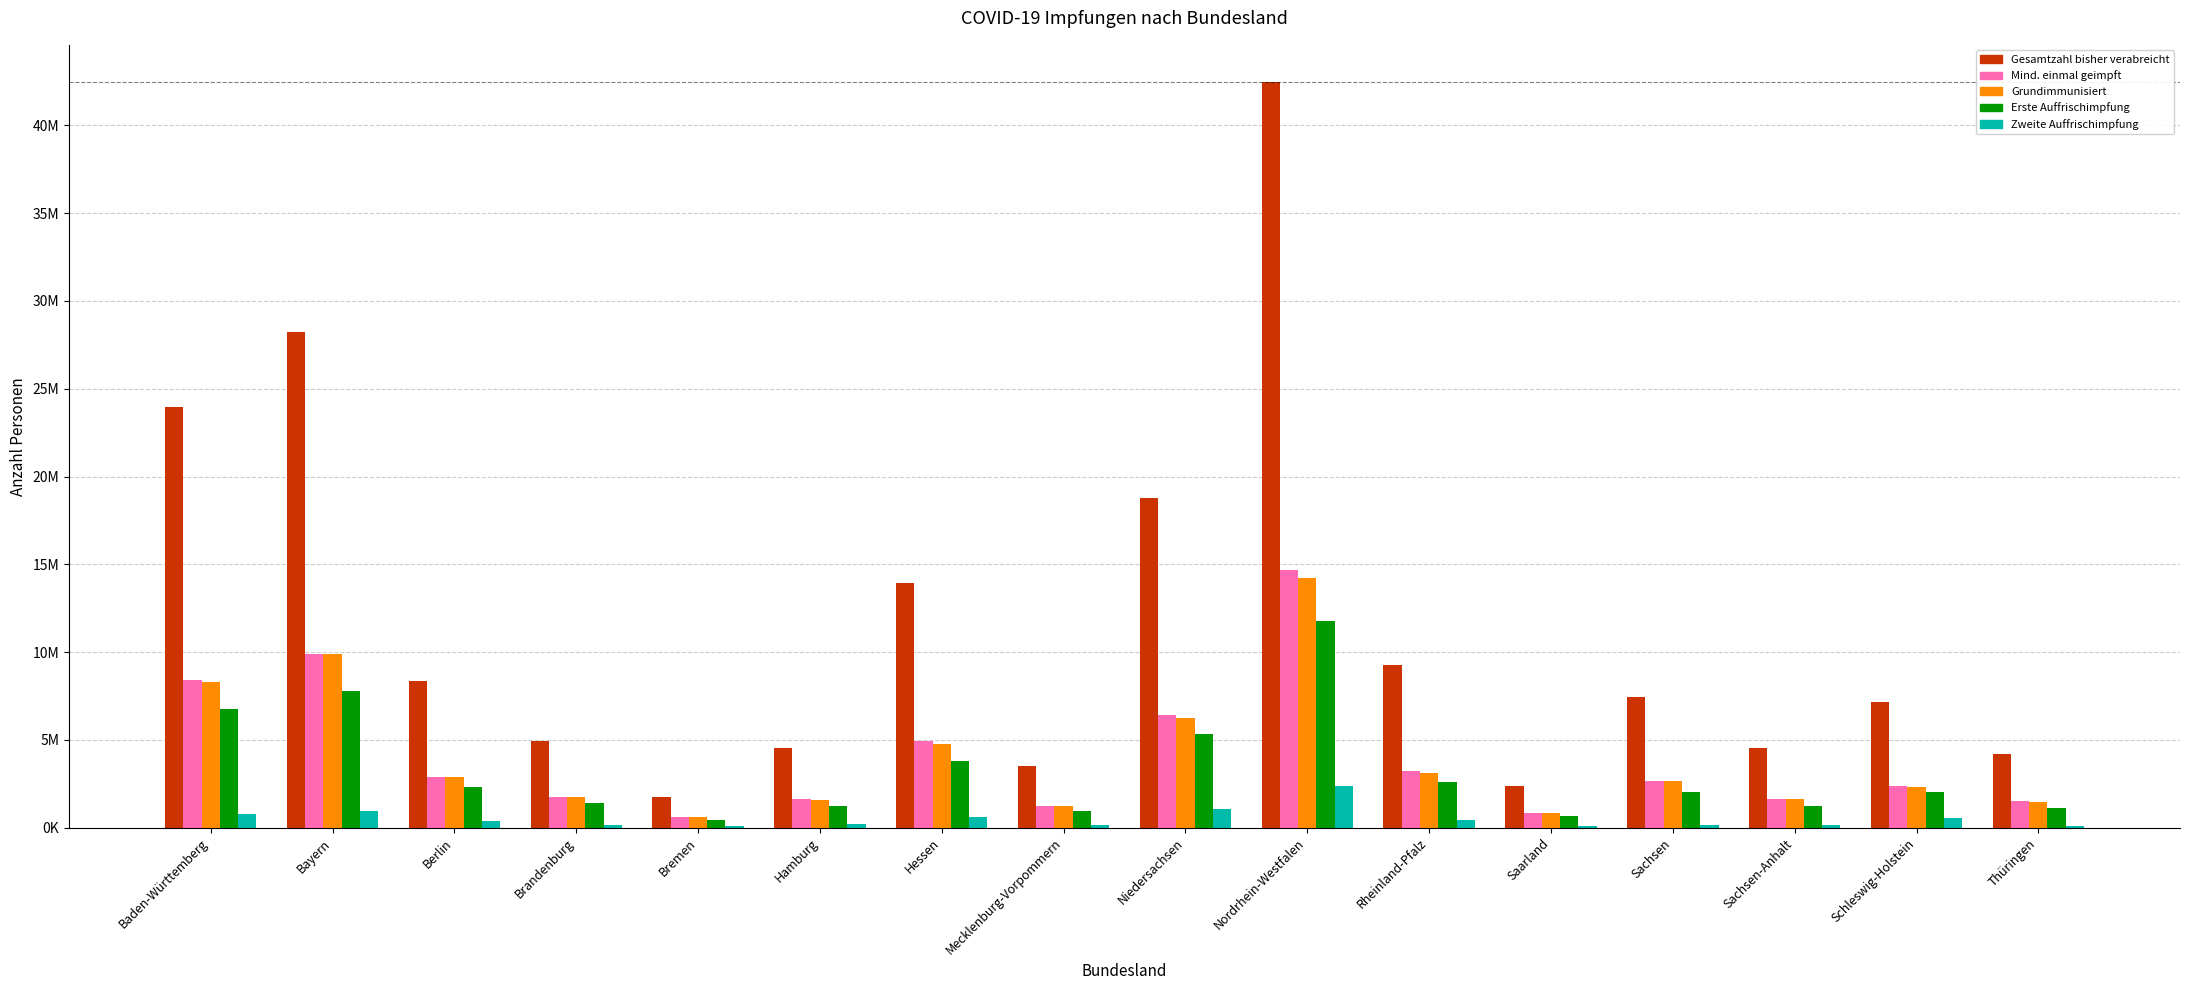

Rank the series at Niedersachsen from highest to lowest value.

Gesamtzahl bisher verabreicht, Mind. einmal geimpft, Grundimmunisiert, Erste Auffrischimpfung, Zweite Auffrischimpfung